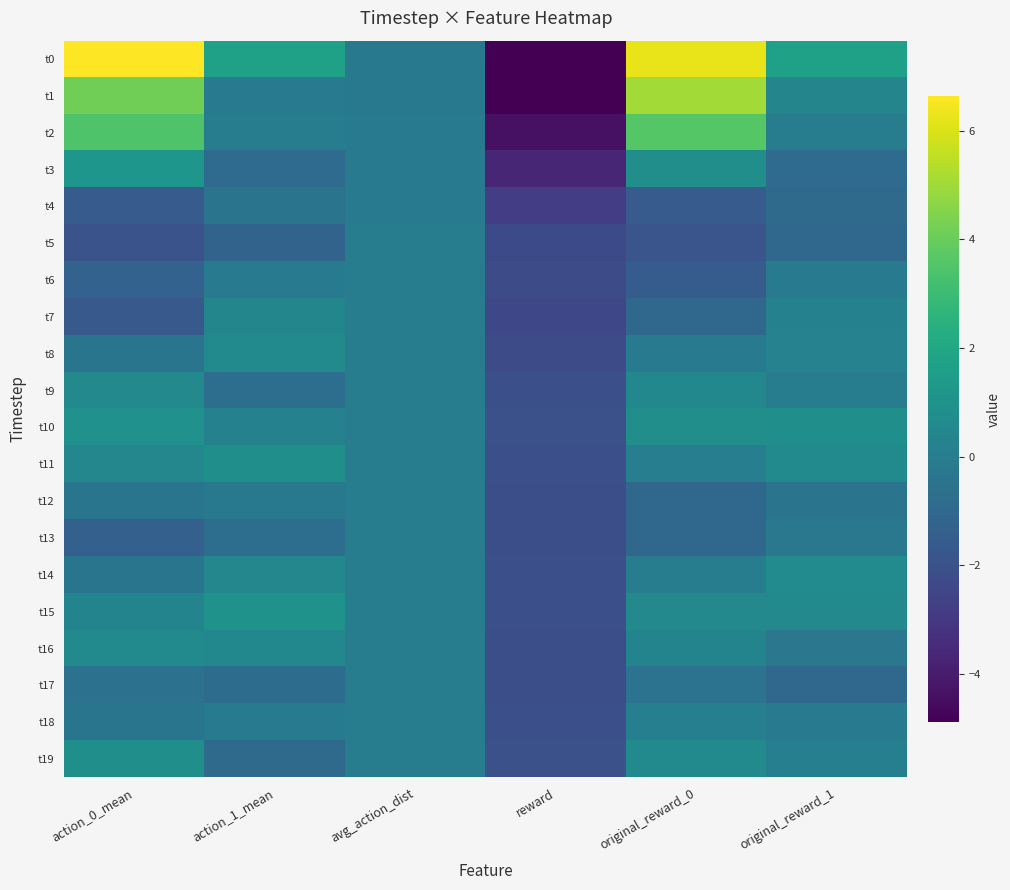

At how many categories does at least one series exceed 2?

2